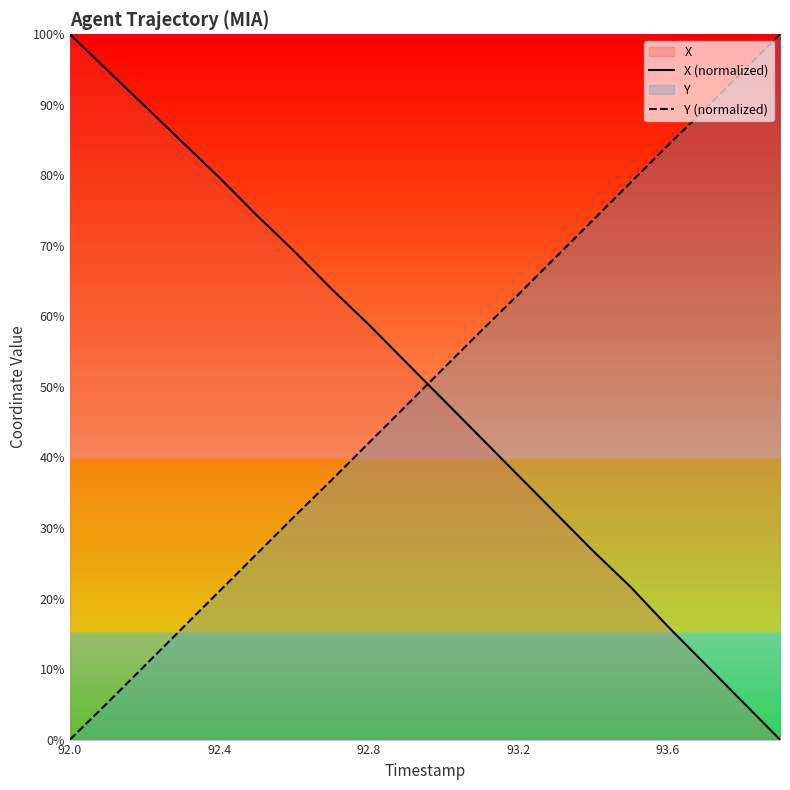

What is the average value of the Y (normalized) series?

50.0